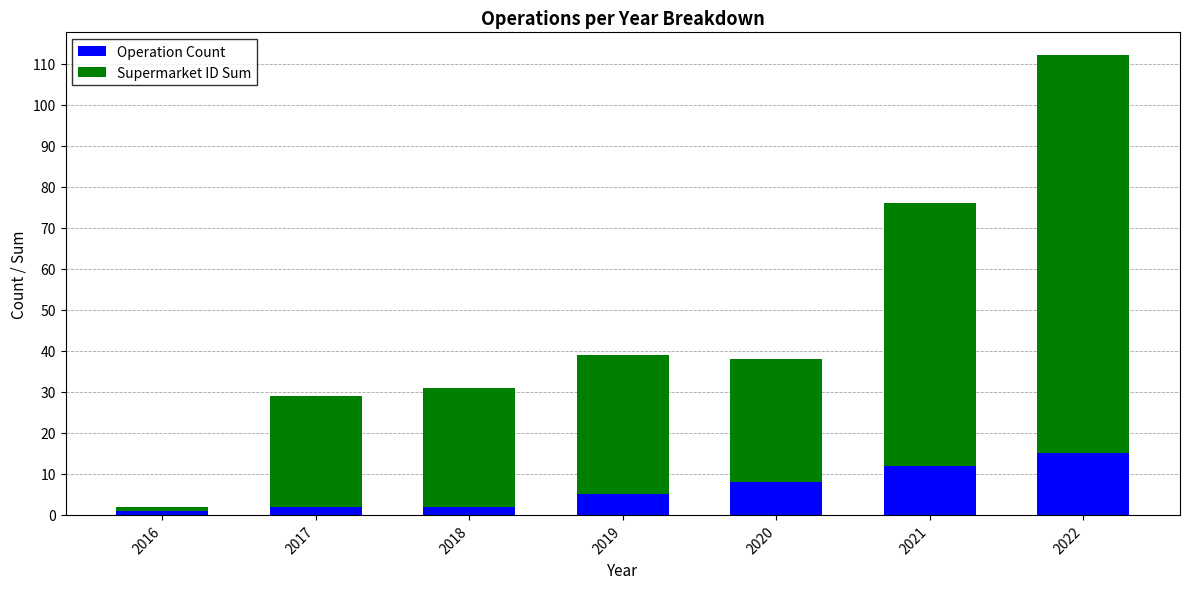

At which category is the sum across all series the highest?

2022